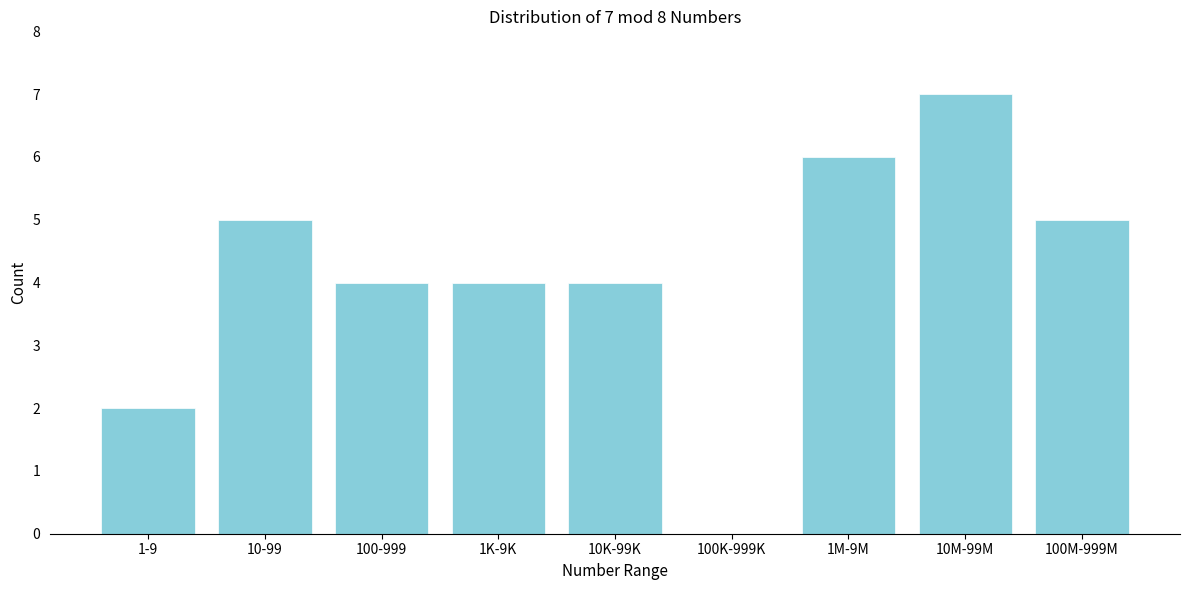

Reading left to right, list all the values displayed in this chart.

1-9=2	10-99=5	100-999=4	1K-9K=4	10K-99K=4	100K-999K=0	1M-9M=6	10M-99M=7	100M-999M=5